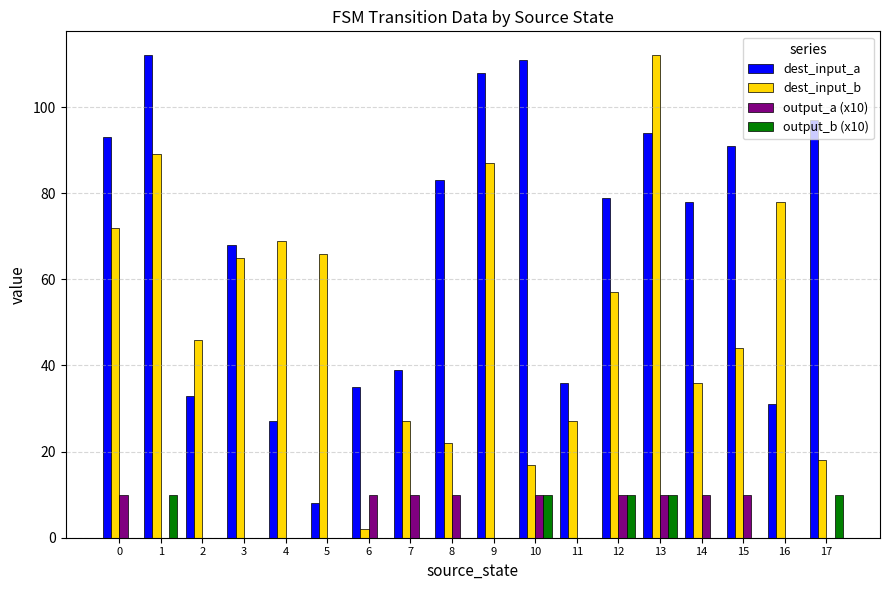

What is the sum of all dest_input_a values?

1223